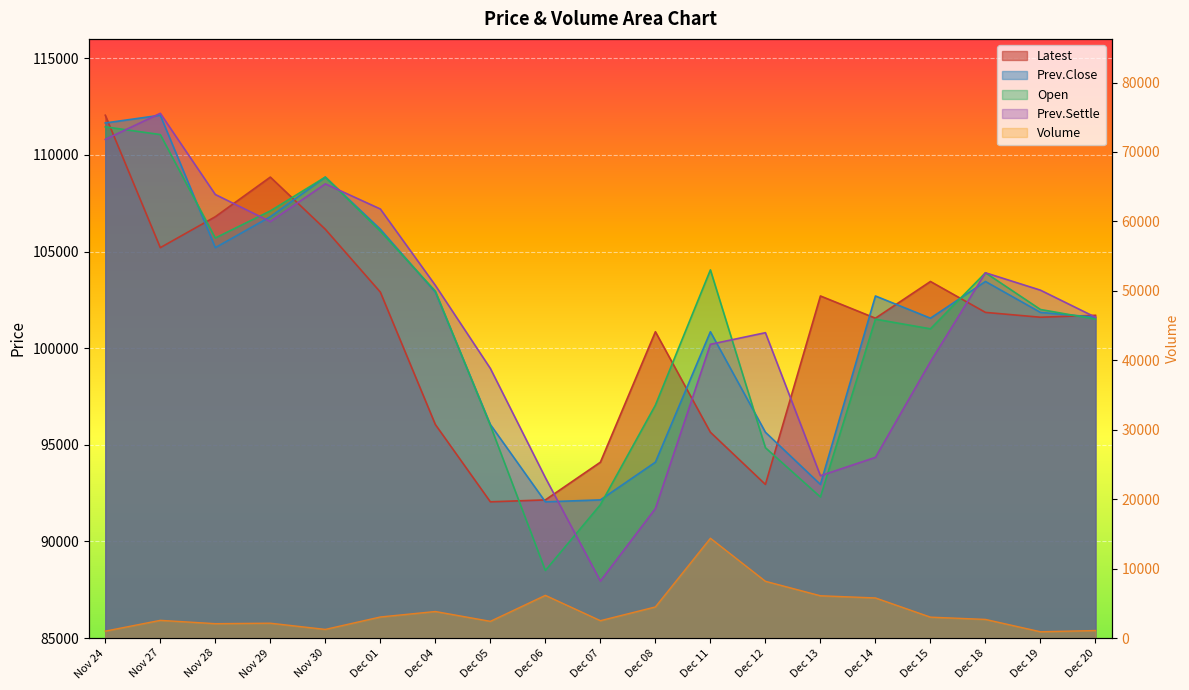

Reading left to right, extract all data points from this chart.

Latest: Nov 24=112050	Nov 27=105200	Nov 28=106800	Nov 29=108850	Nov 30=106150	Dec 01=102900	Dec 04=96050	Dec 05=92050	Dec 06=92150	Dec 07=94100	Dec 08=100850	Dec 11=95650	Dec 12=92950	Dec 13=102700	Dec 14=101550	Dec 15=103450	Dec 18=101850	Dec 19=101600	Dec 20=101700
Prev.Close: Nov 24=111650	Nov 27=112050	Nov 28=105200	Nov 29=106800	Nov 30=108850	Dec 01=106150	Dec 04=102900	Dec 05=96050	Dec 06=92050	Dec 07=92150	Dec 08=94100	Dec 11=100850	Dec 12=95650	Dec 13=92950	Dec 14=102700	Dec 15=101550	Dec 18=103450	Dec 19=101850	Dec 20=101600
Open: Nov 24=111450	Nov 27=111050	Nov 28=105700	Nov 29=107100	Nov 30=108850	Dec 01=106050	Dec 04=102950	Dec 05=96000	Dec 06=88500	Dec 07=91900	Dec 08=97050	Dec 11=104050	Dec 12=94850	Dec 13=92300	Dec 14=101500	Dec 15=101000	Dec 18=103900	Dec 19=102000	Dec 20=101500
Prev.Settle: Nov 24=110800	Nov 27=112150	Nov 28=107950	Nov 29=106550	Nov 30=108500	Dec 01=107200	Dec 04=103250	Dec 05=98950	Dec 06=93300	Dec 07=87950	Dec 08=91700	Dec 11=100200	Dec 12=100800	Dec 13=93400	Dec 14=94350	Dec 15=99300	Dec 18=103900	Dec 19=103000	Dec 20=101600
Volume: Nov 24=1004	Nov 27=2558	Nov 28=2080	Nov 29=2147	Nov 30=1253	Dec 01=3043	Dec 04=3831	Dec 05=2418	Dec 06=6158	Dec 07=2511	Dec 08=4490	Dec 11=14380	Dec 12=8183	Dec 13=6097	Dec 14=5785	Dec 15=3019	Dec 18=2692	Dec 19=915	Dec 20=1090